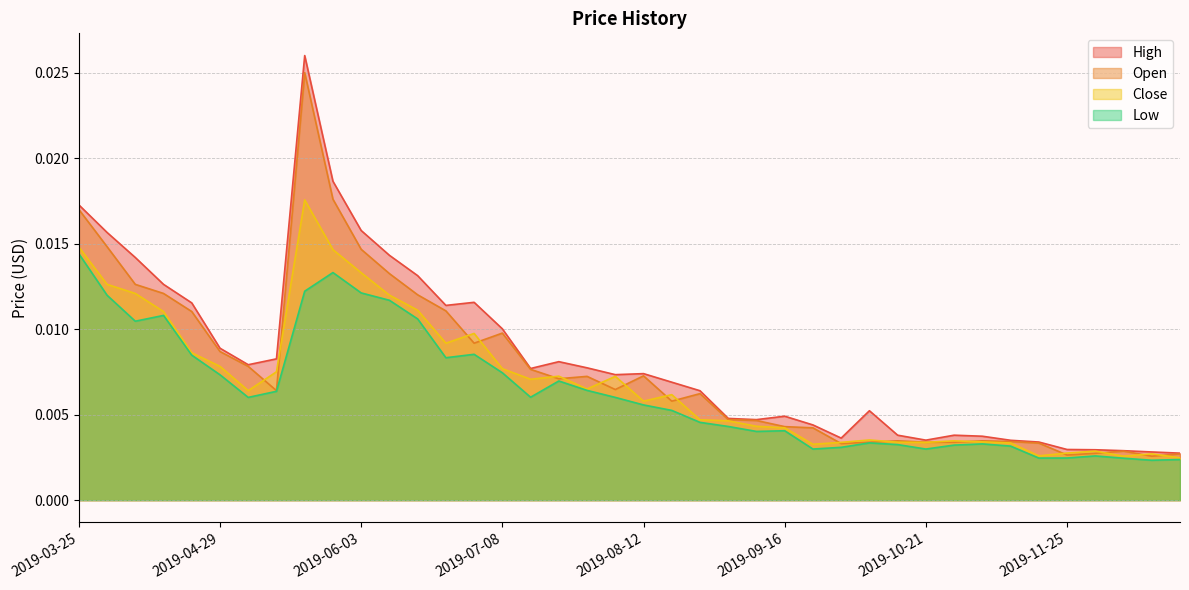

At which category does Open reach its first local peak?

2019-05-20